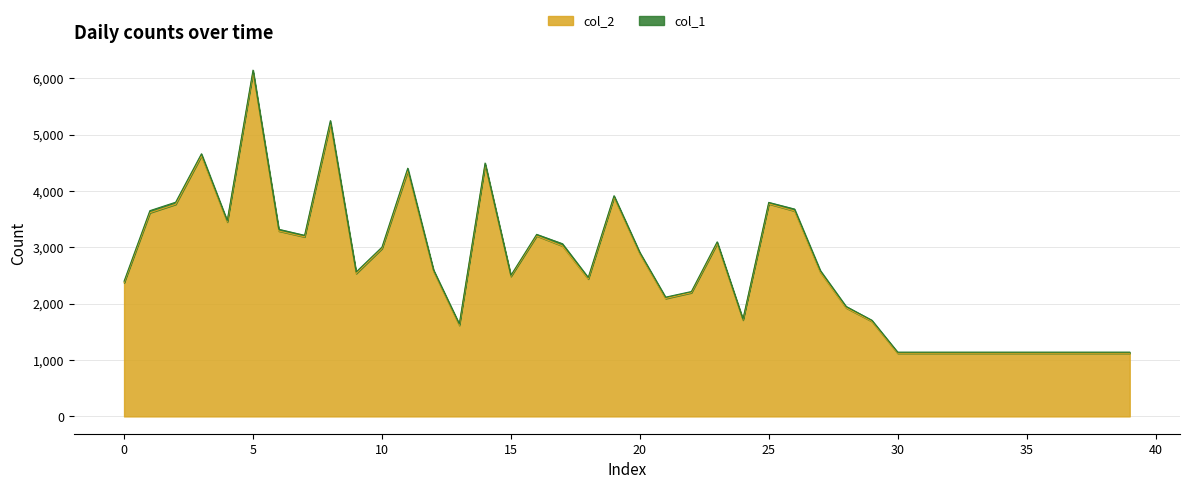

What is the minimum value shown in the chart?

1120